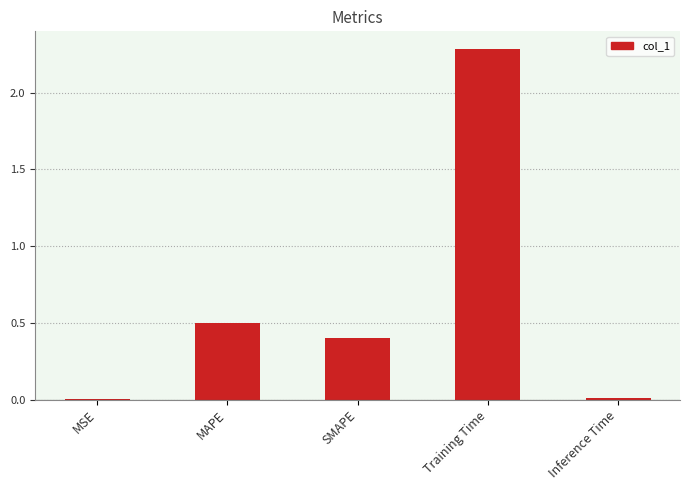

What is the sum of all values?

3.2